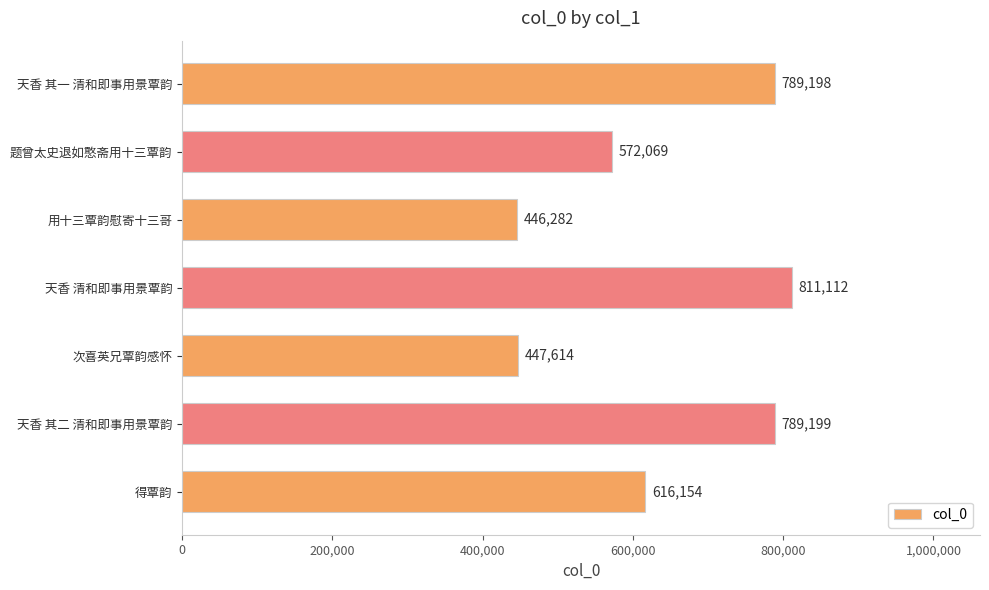

Reading bottom to top, extract all data points from this chart.

得覃韵=616154	天香 其二 清和即事用景覃韵=789199	次喜英兄覃韵感怀=447614	天香 清和即事用景覃韵=811112	用十三覃韵慰寄十三哥=446282	题曾太史退如憨斋用十三覃韵=572069	天香 其一 清和即事用景覃韵=789198